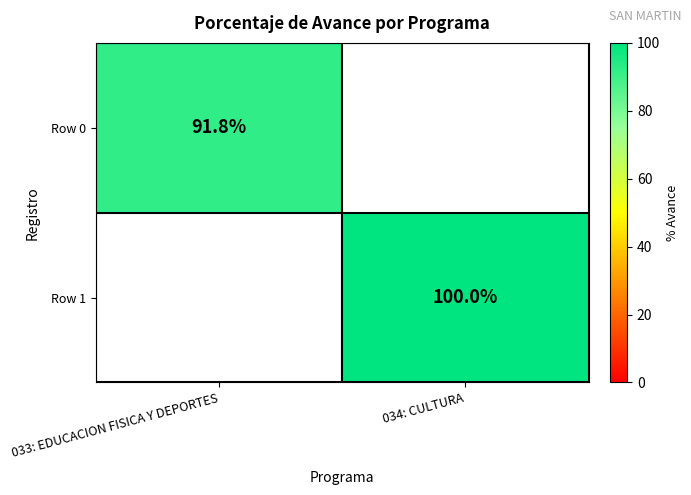

List the series in order of their peak value, lowest first.

Row 0, Row 1